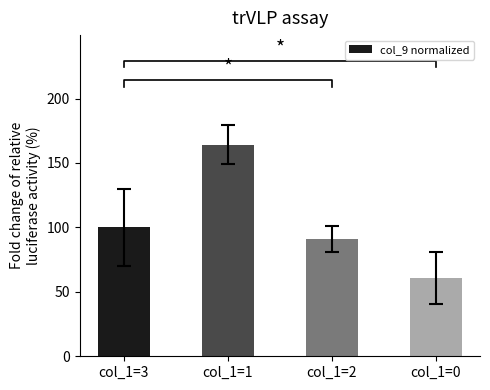

What is the difference between the values at col_1=0 and col_1=1?

103.6